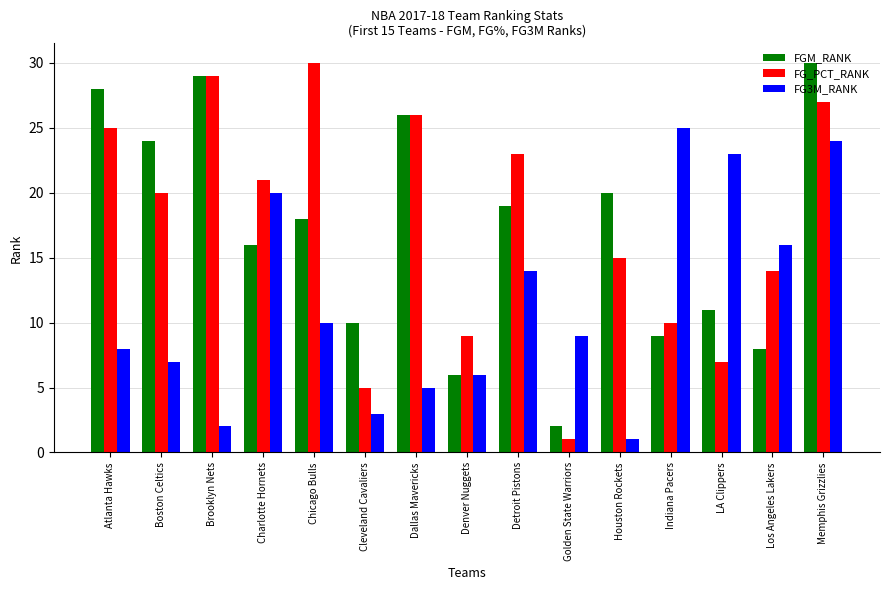

What is the sum of all FG3M_RANK values?

173